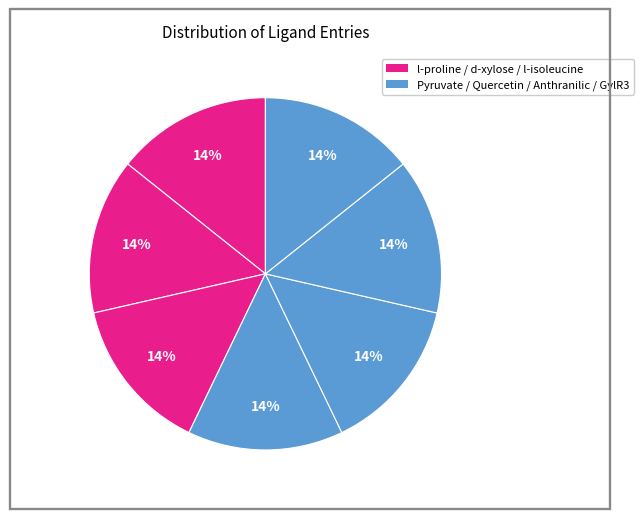

How many segments does this pie chart have?

7